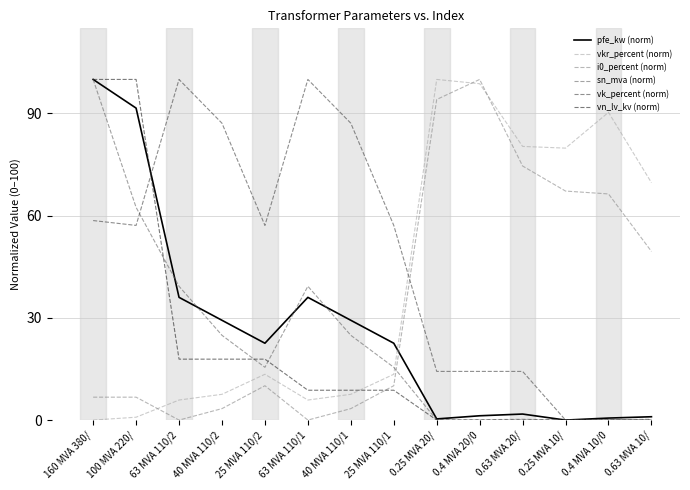

The value of vk_percent (norm) at 0.4 MVA 20/0 is 14.3. True or false?

True